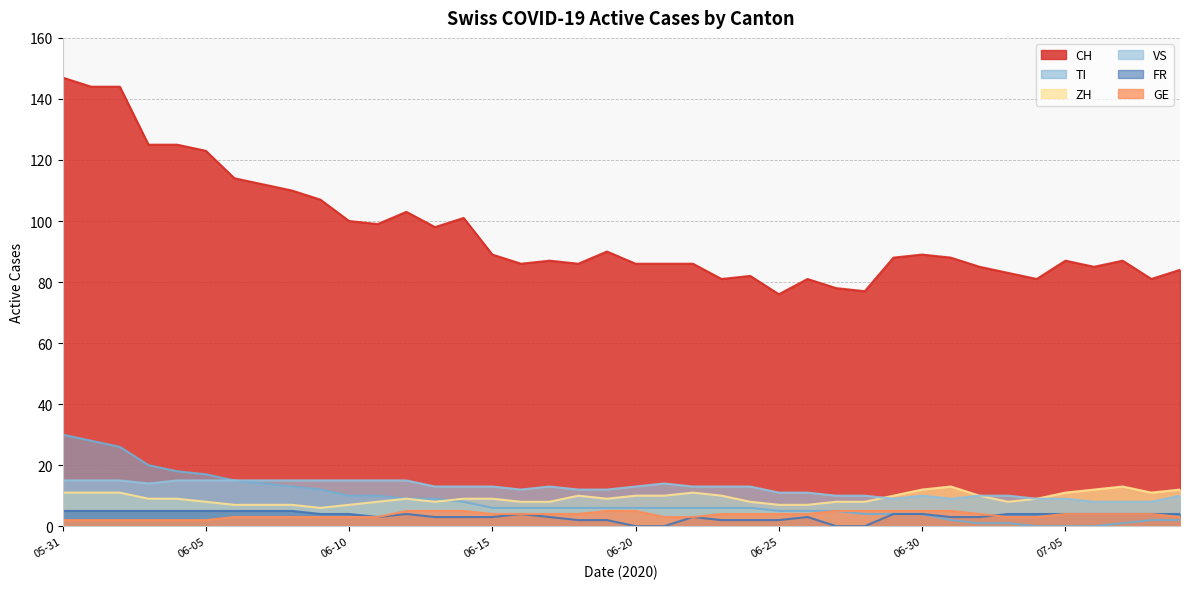

List the series in order of their peak value, lowest first.

GE, FR, ZH, VS, TI, CH